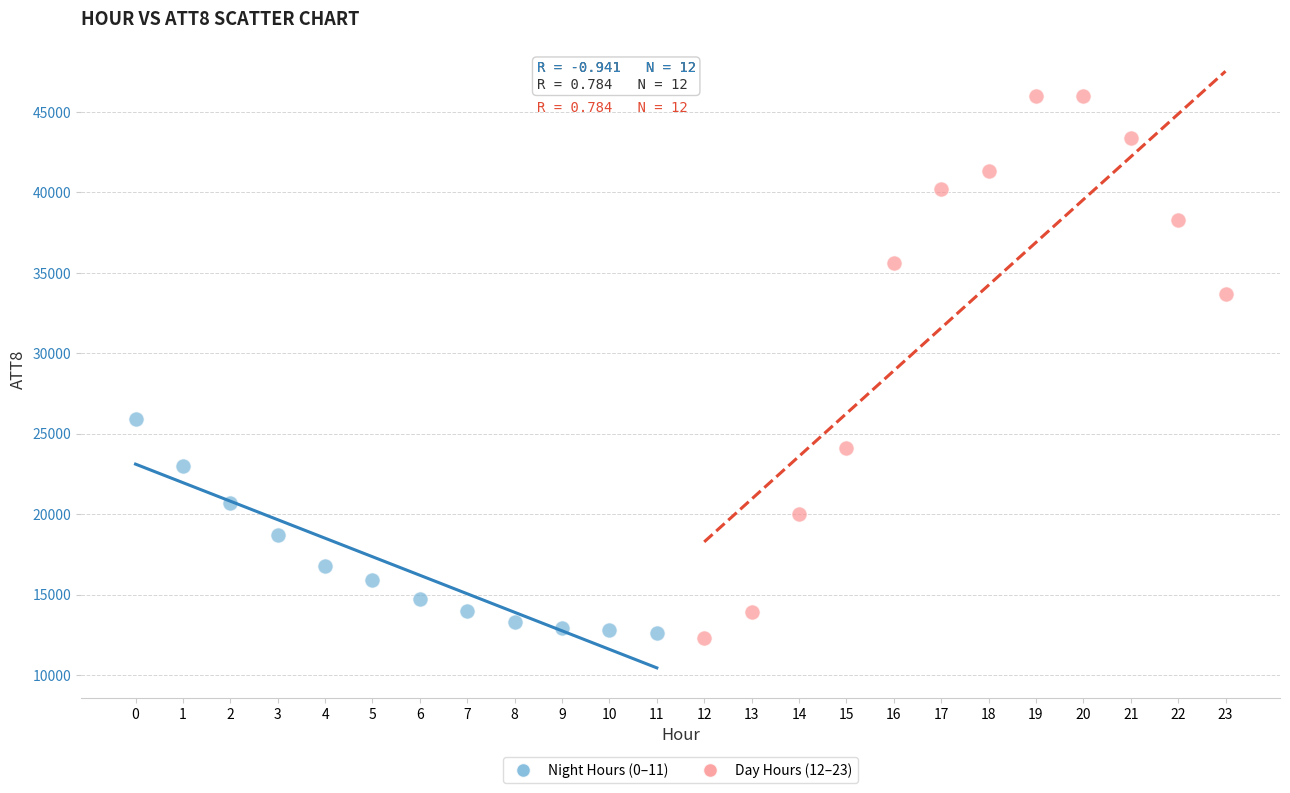

Which series contains the highest Y value?

Day Hours (12–23)